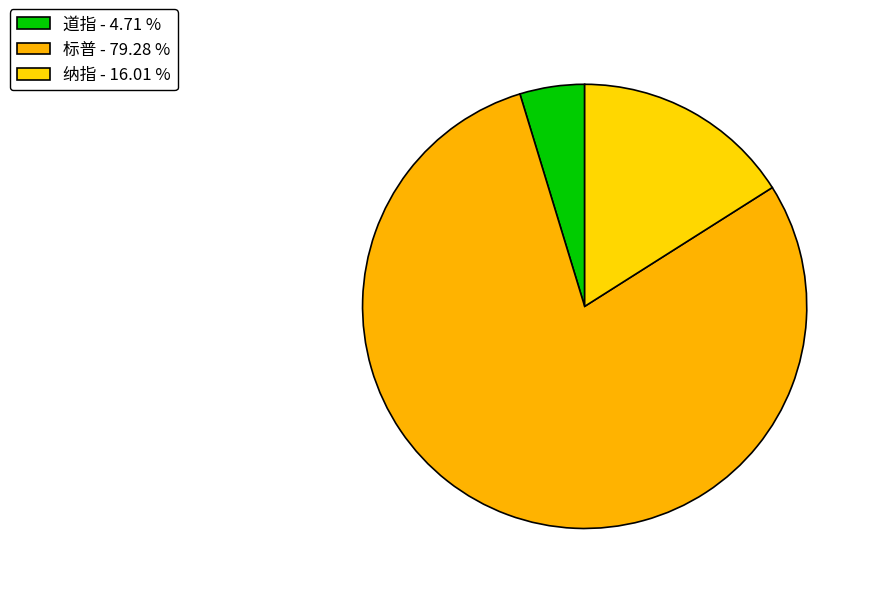

Count the number of slices in the pie.

3